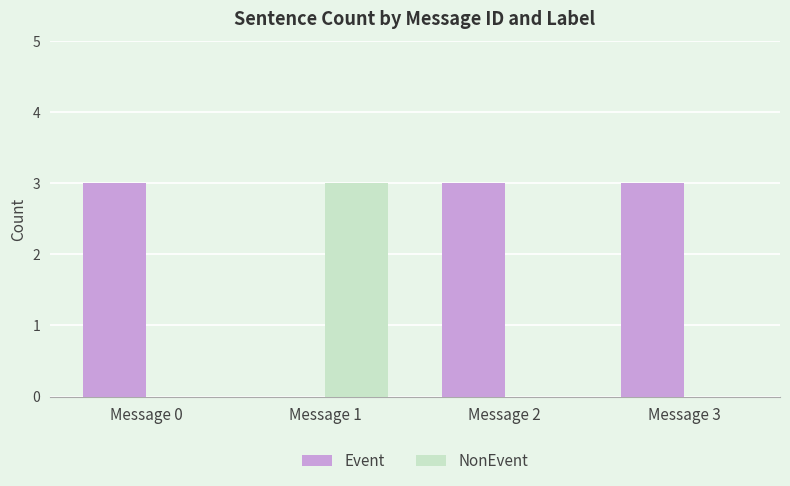

The value of NonEvent at Message 2 is 0. True or false?

True